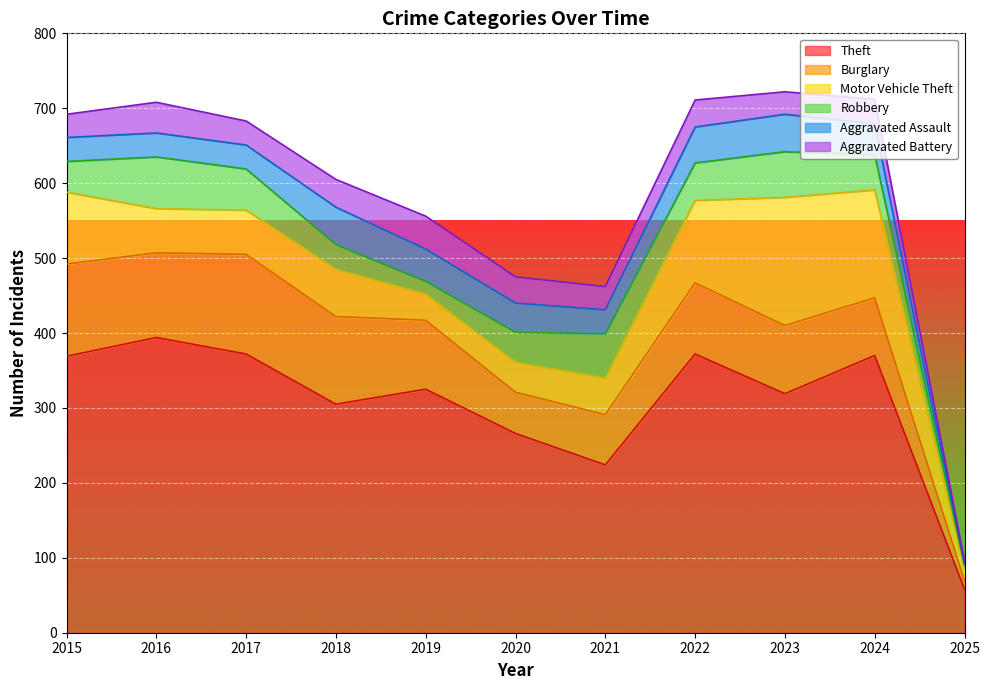

How many lines are shown in the chart?

6